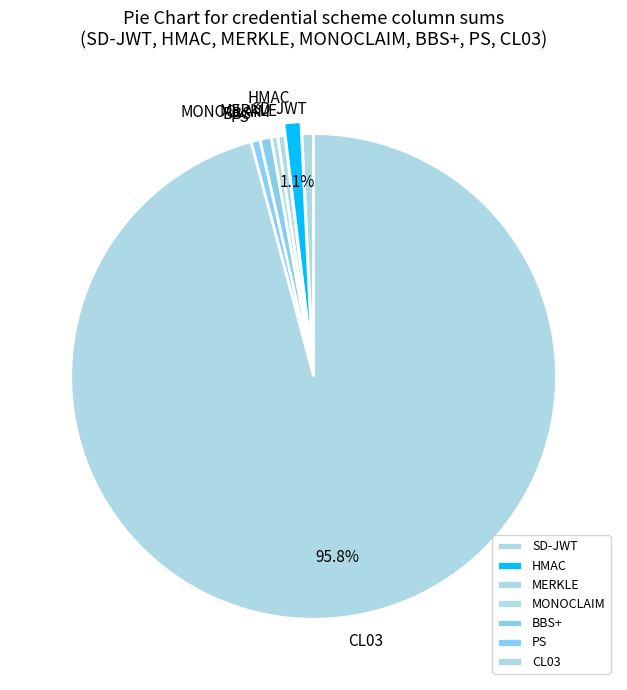

Which category has the biggest portion of the pie?

CL03